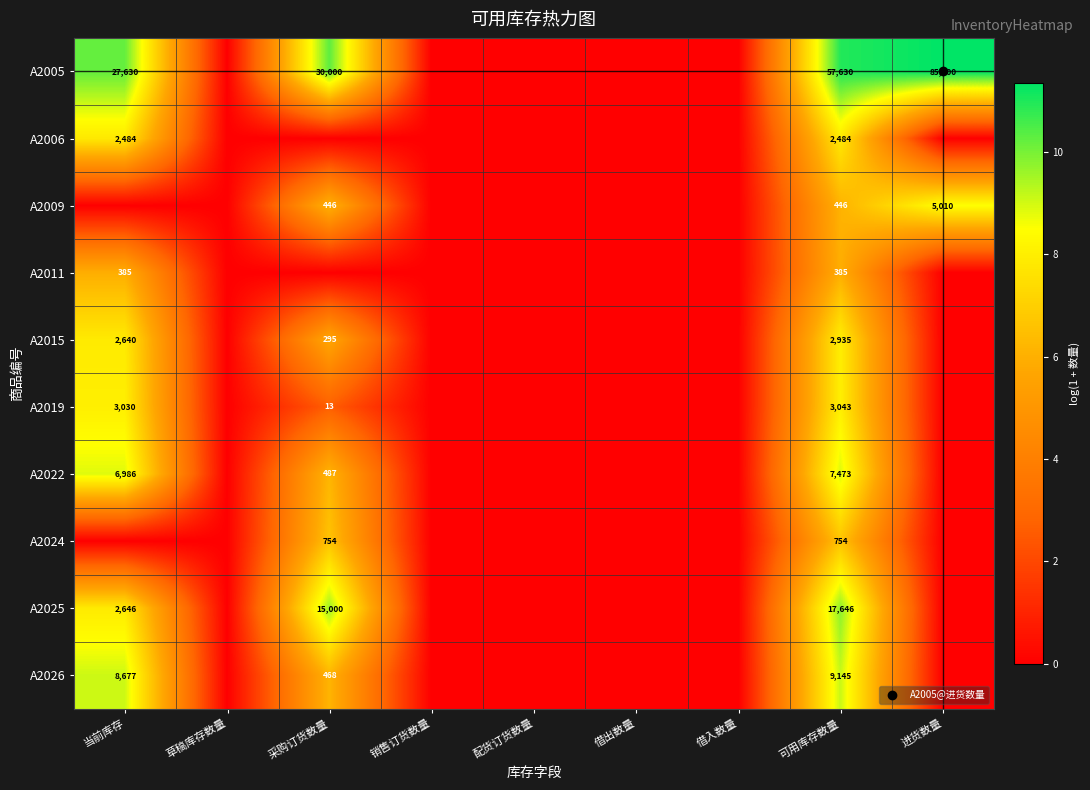

List the labels in order of A2022 value, smallest first.

草稿库存数量, 销售订货数量, 配货订货数量, 借出数量, 借入数量, 进货数量, 采购订货数量, 当前库存, 可用库存数量